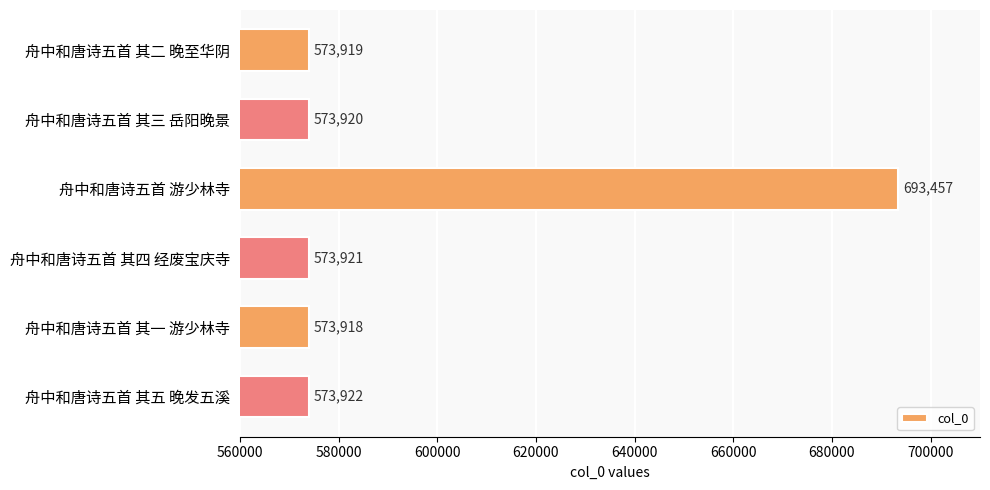

What is the change in value from 舟中和唐诗五首 其二 晚至华阴 to 舟中和唐诗五首 游少林寺?

+119538